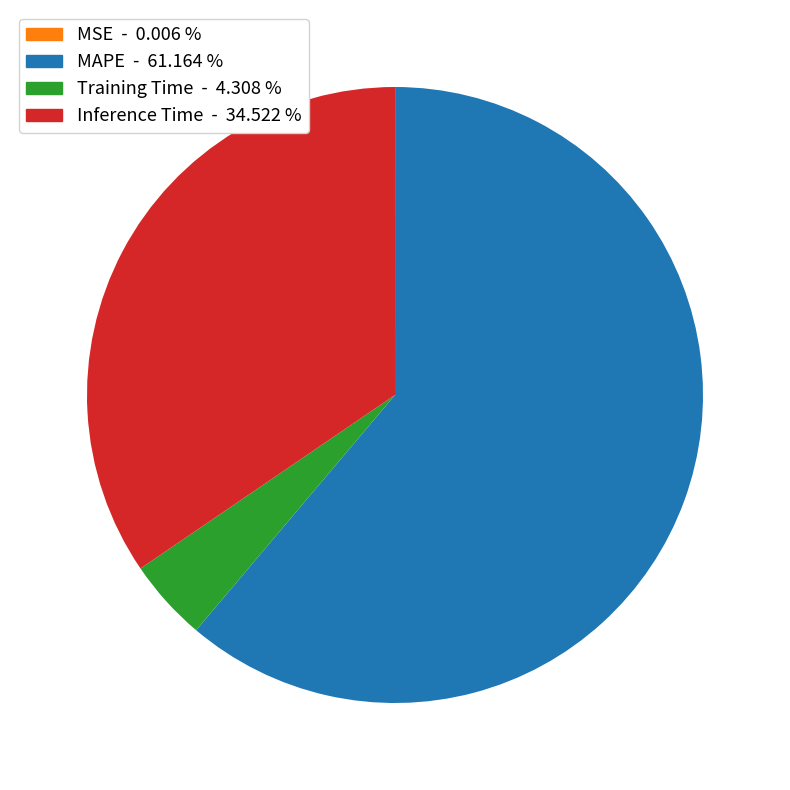

What is the largest slice in the pie chart?

MAPE